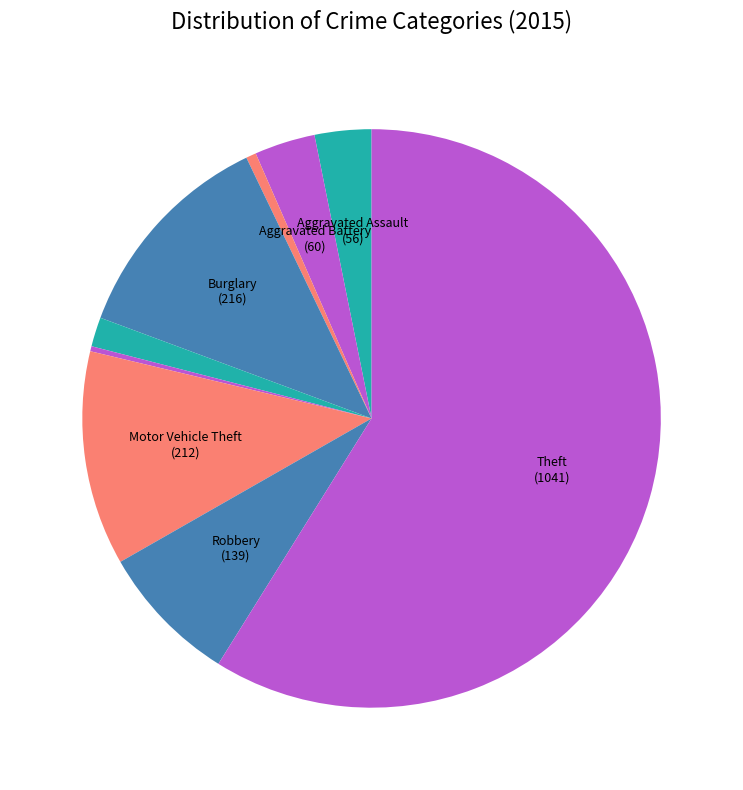

How many segments does this pie chart have?

9